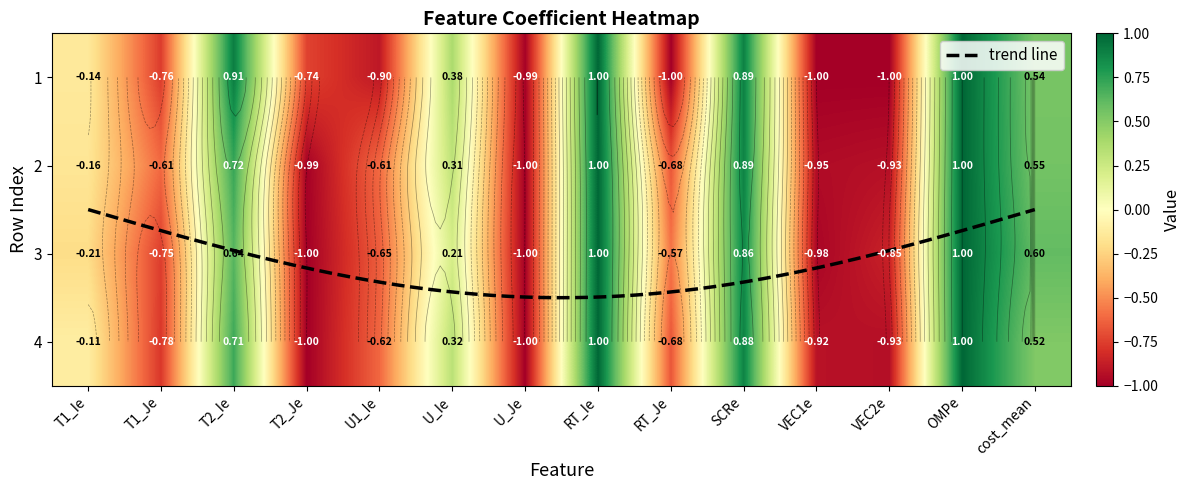

True or false: 1 has a value of 0.5 at cost_mean.

True